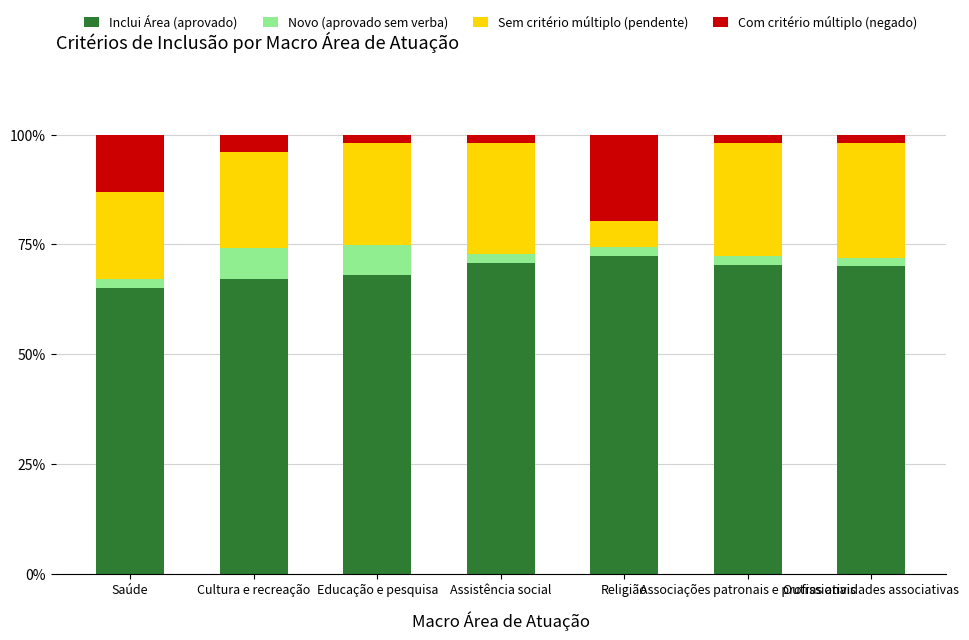

Read the Inclui Área (aprovado) value at Educação e pesquisa.

68.0